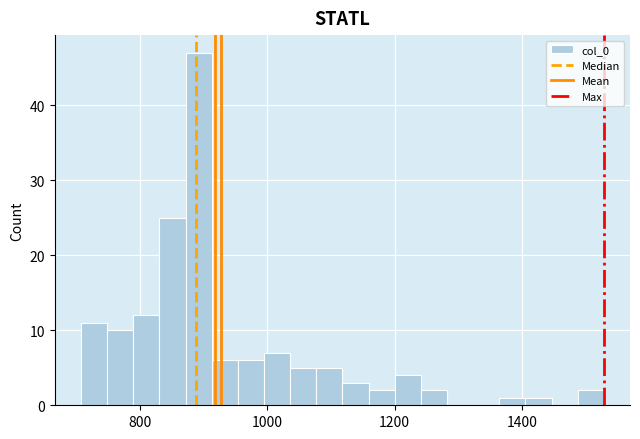

Around what value on the x-axis is the tallest bar? Give the approximate position of its centre, as read against the axis.

900